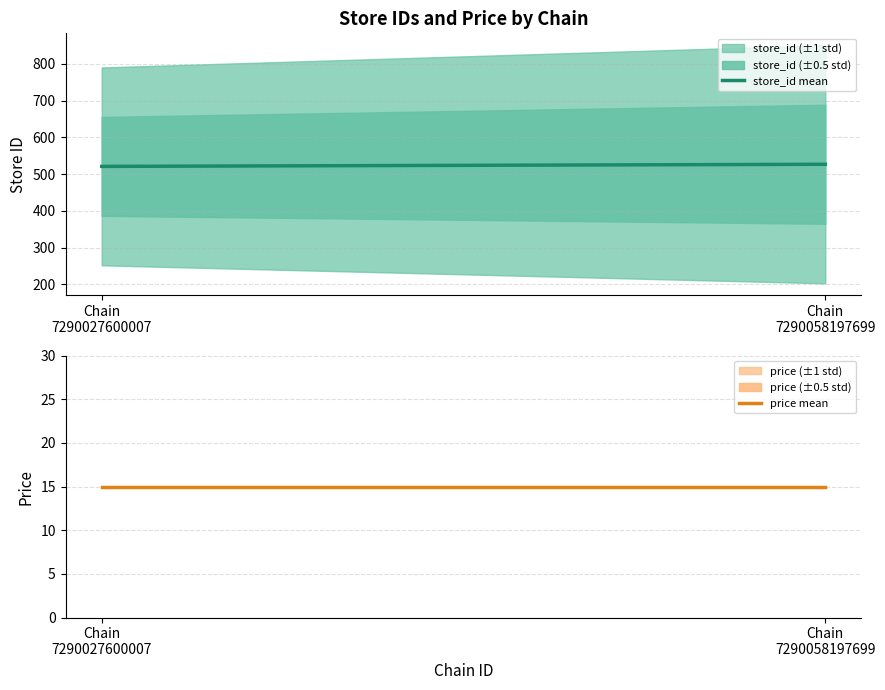

The price mean series shows 15.0 at Chain
7290058197699. True or false?

True